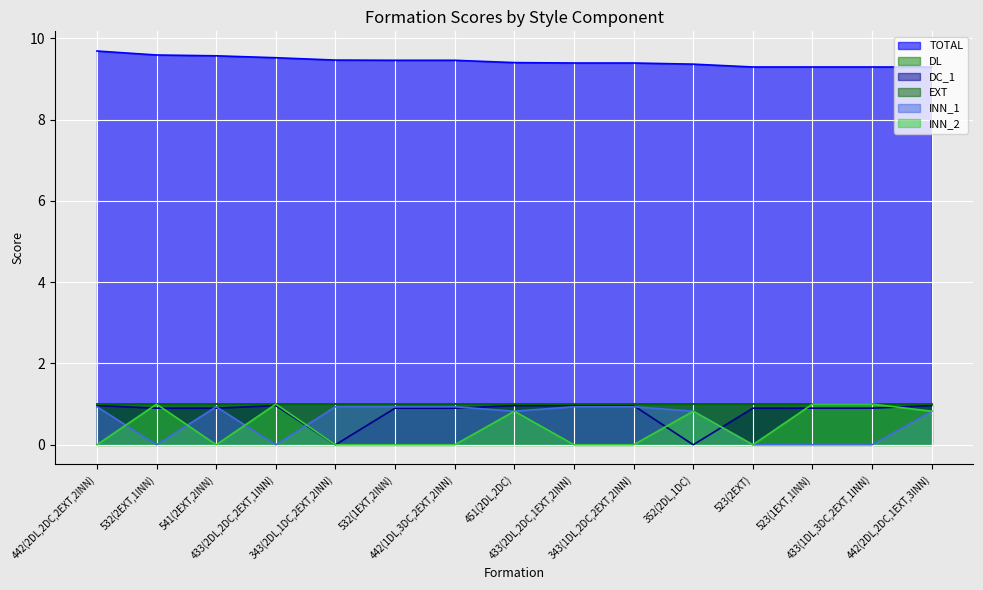

Which series changed the most between 532(2EXT,1INN) and 343(2DL,1DC,2EXT,2INN)?

INN_2